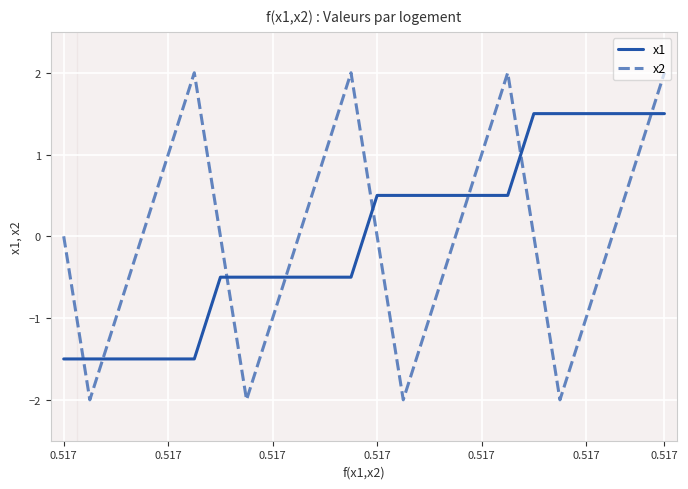

How many x2 values are between -1 and 1?

16